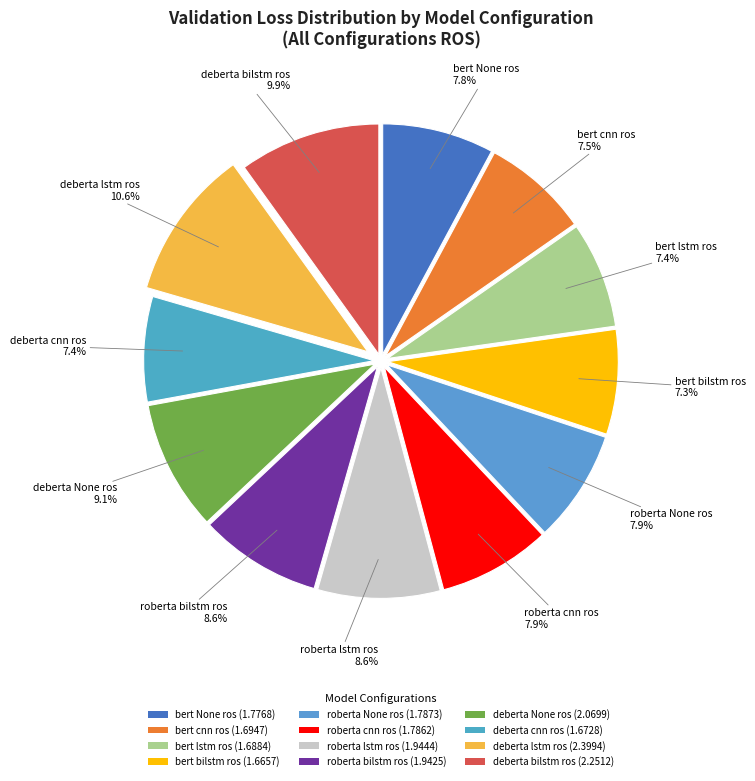

What is the largest slice in the pie chart?

deberta lstm ros (2.3994)